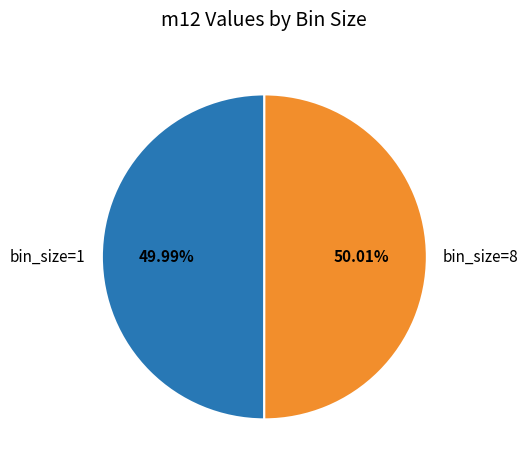

Is the sum of bin_size=8 and bin_size=1 greater than half?

Yes